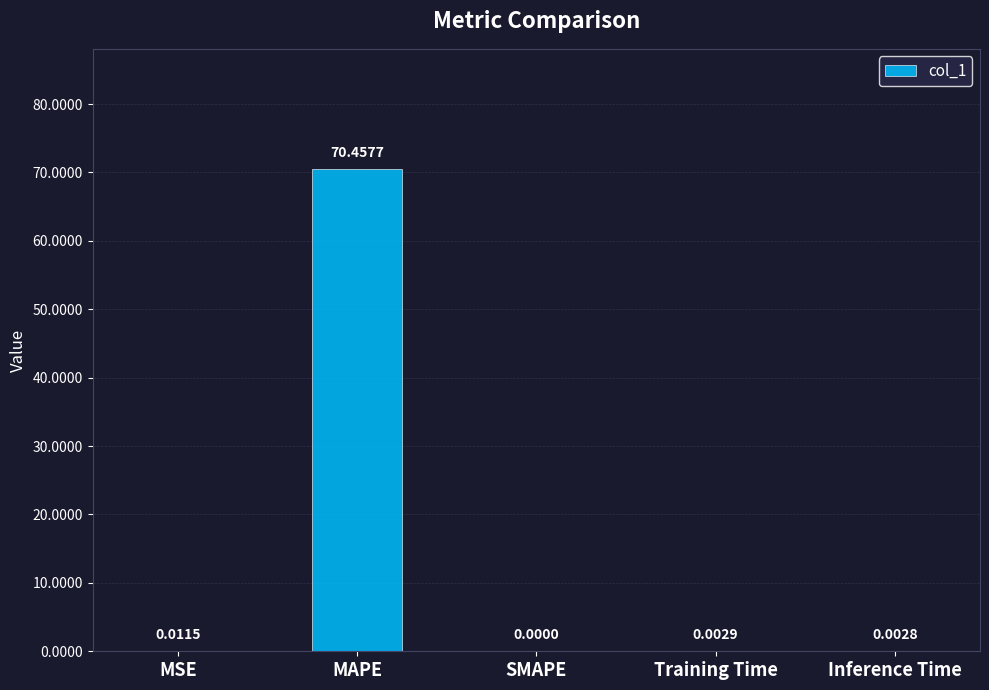

Is it true that the value at Training Time is 0.0?

True